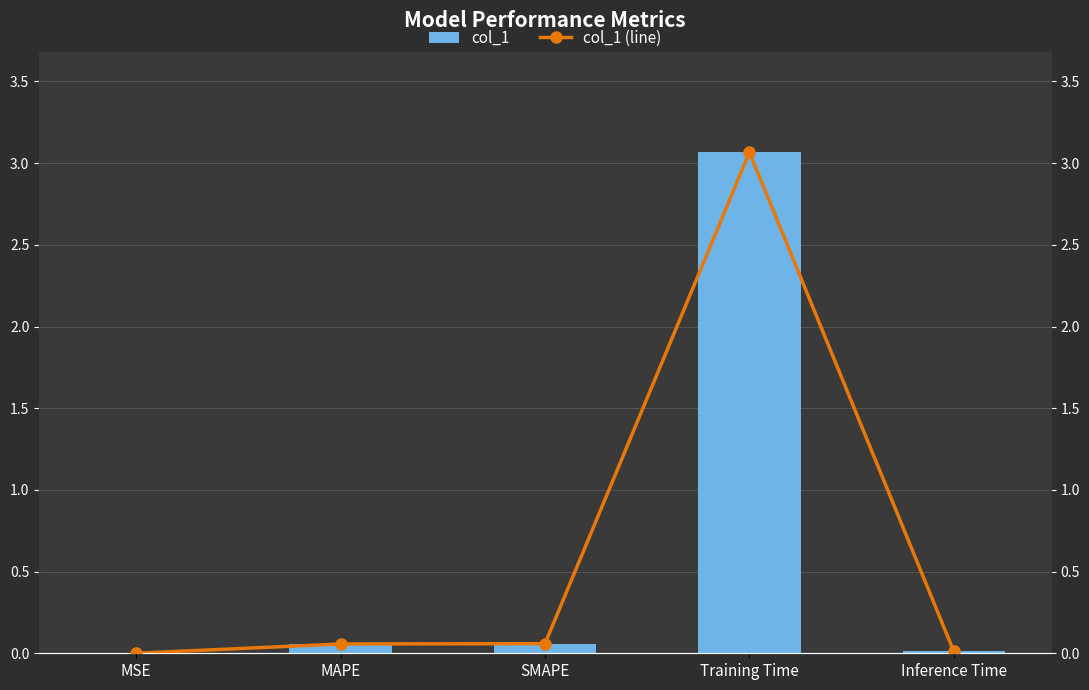

What position from the right is Inference Time?

1